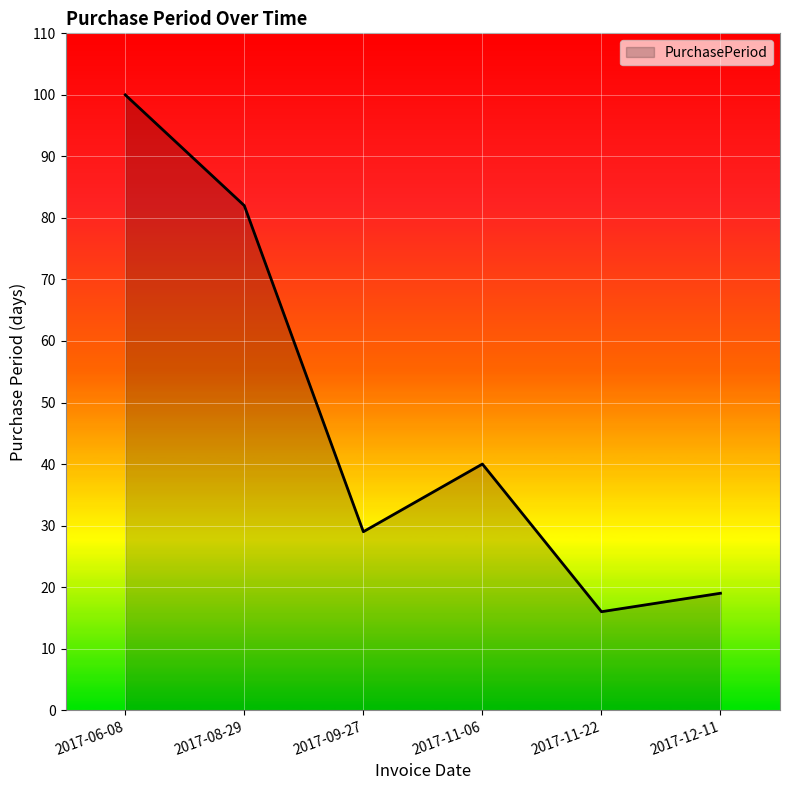

List the labels in order of value, largest first.

2017-06-08, 2017-08-29, 2017-11-06, 2017-09-27, 2017-12-11, 2017-11-22